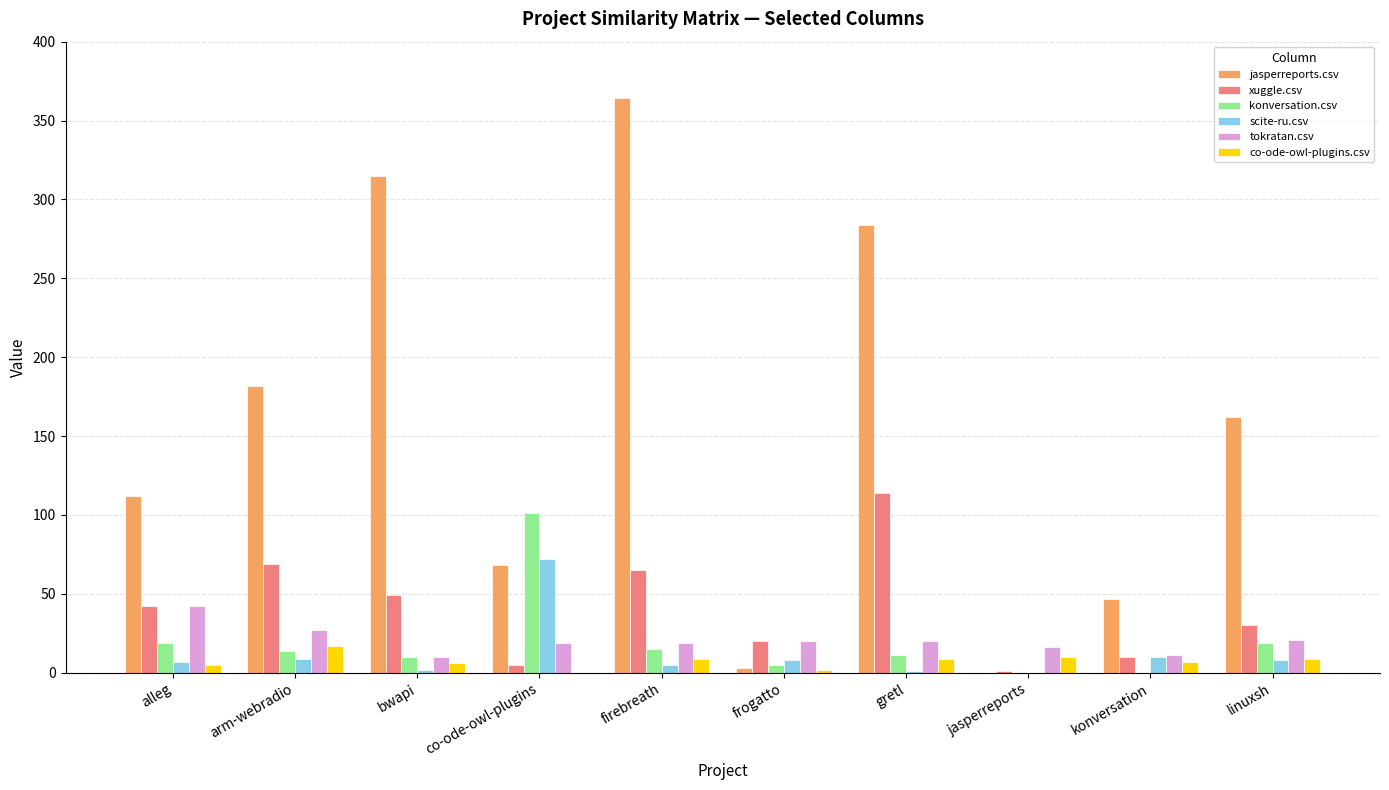

Is it true that scite-ru.csv equals 22 at jasperreports?

False